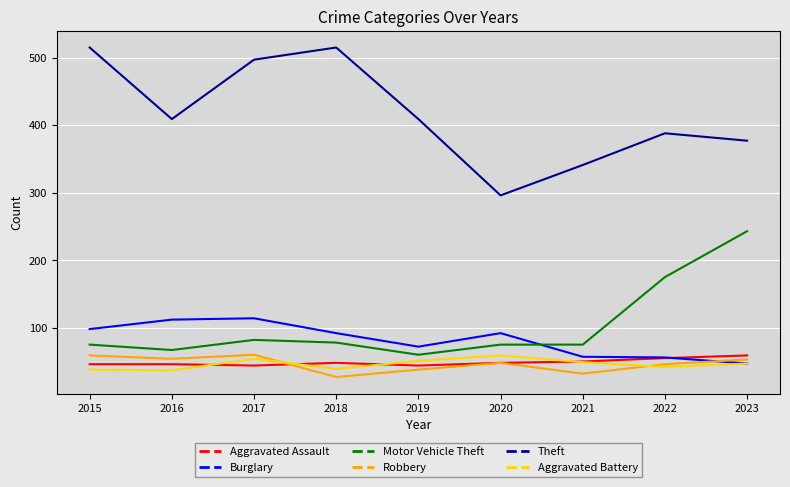

How many times do Robbery and Burglary cross each other?

1